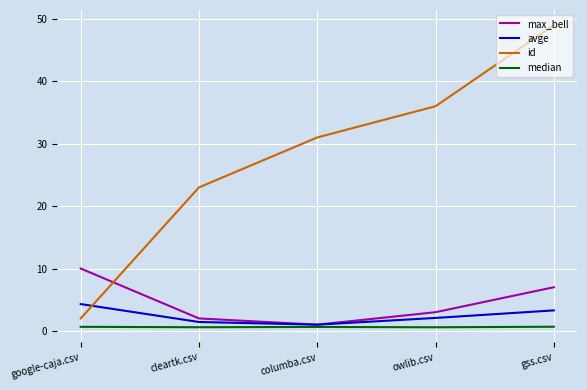

What is the highest value of the max_bell series?

10.0